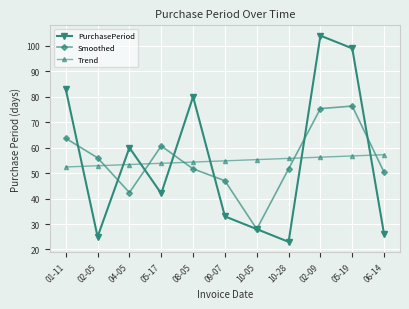

What is the sum of all Trend values?

603.0